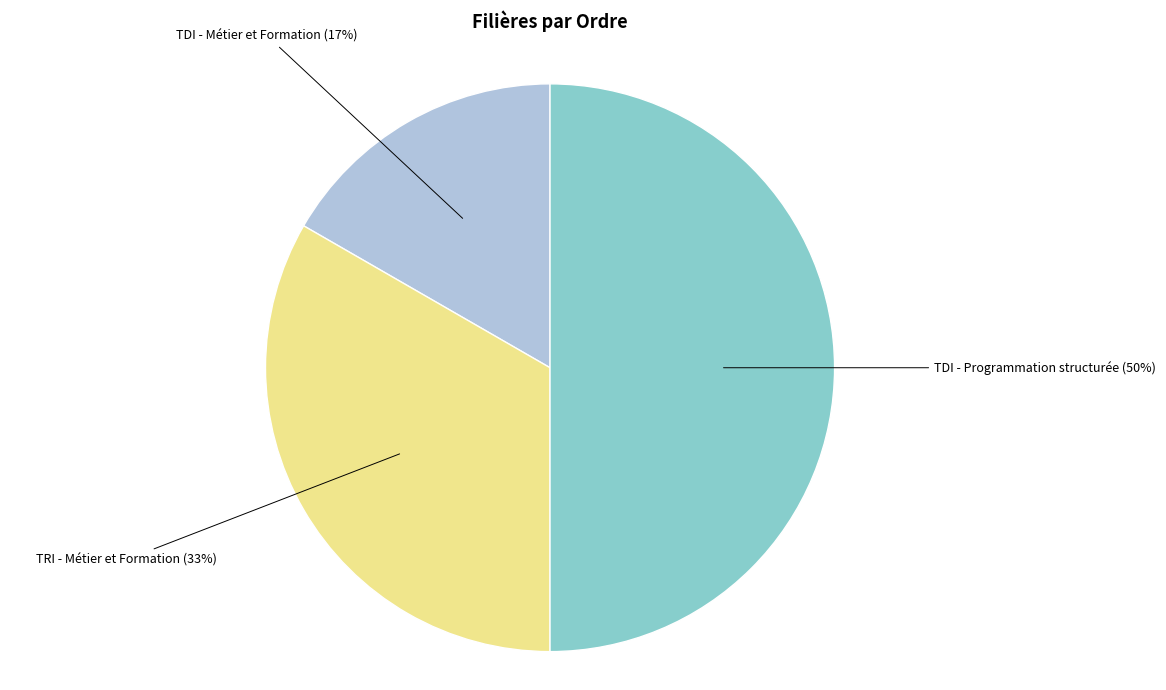

Which has a higher value, TDI - Programmation structurée or TDI - Métier et Formation?

TDI - Programmation structurée